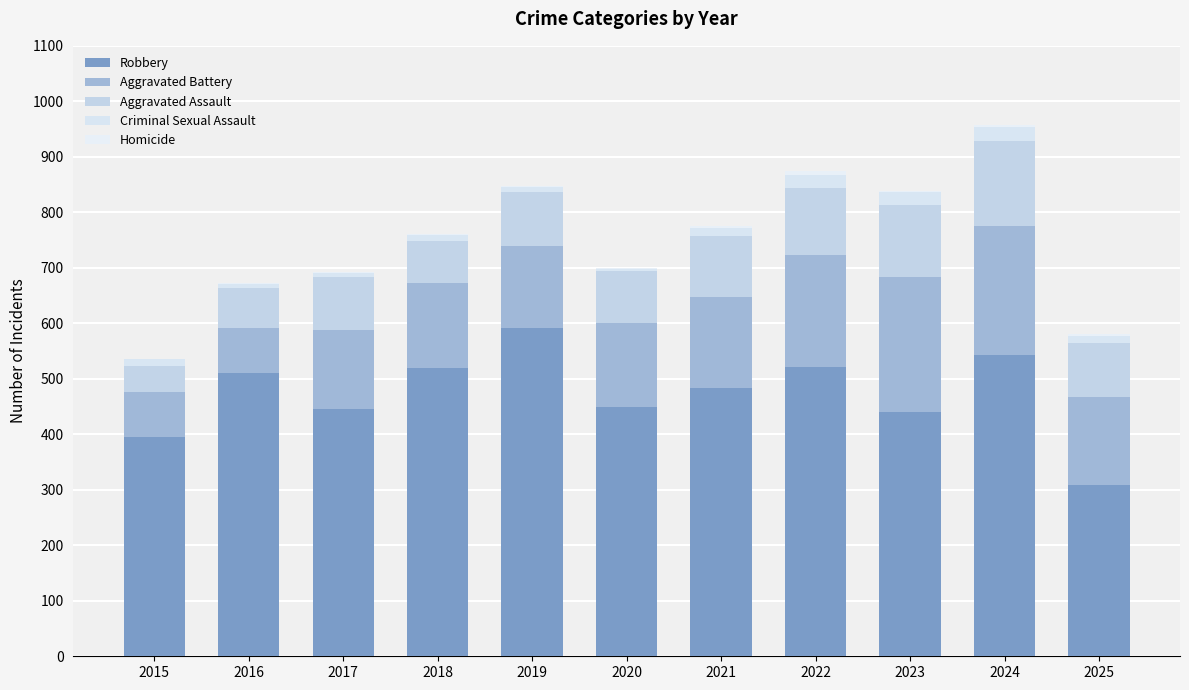

Between 2020 and 2025, which series saw the biggest shift?

Robbery